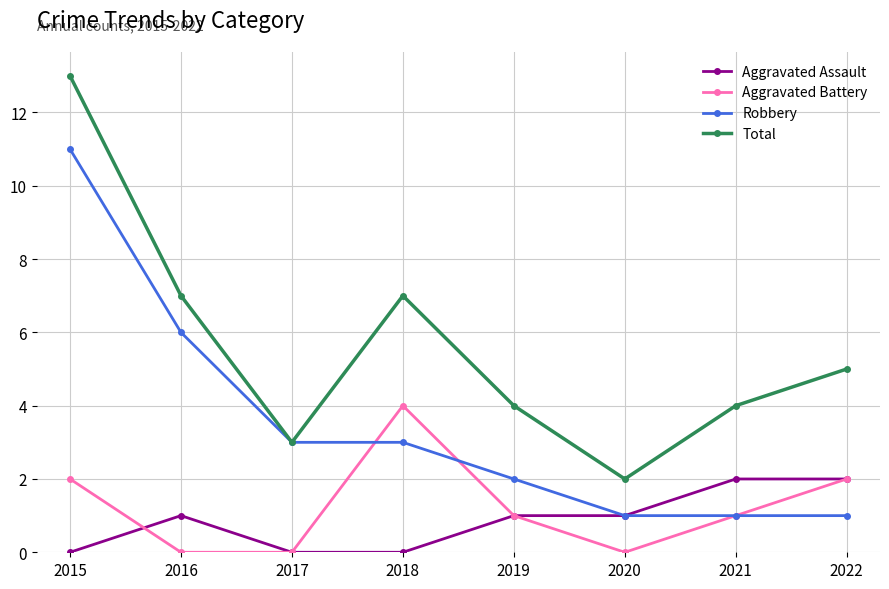

Which series has the largest range (max minus min)?

Total